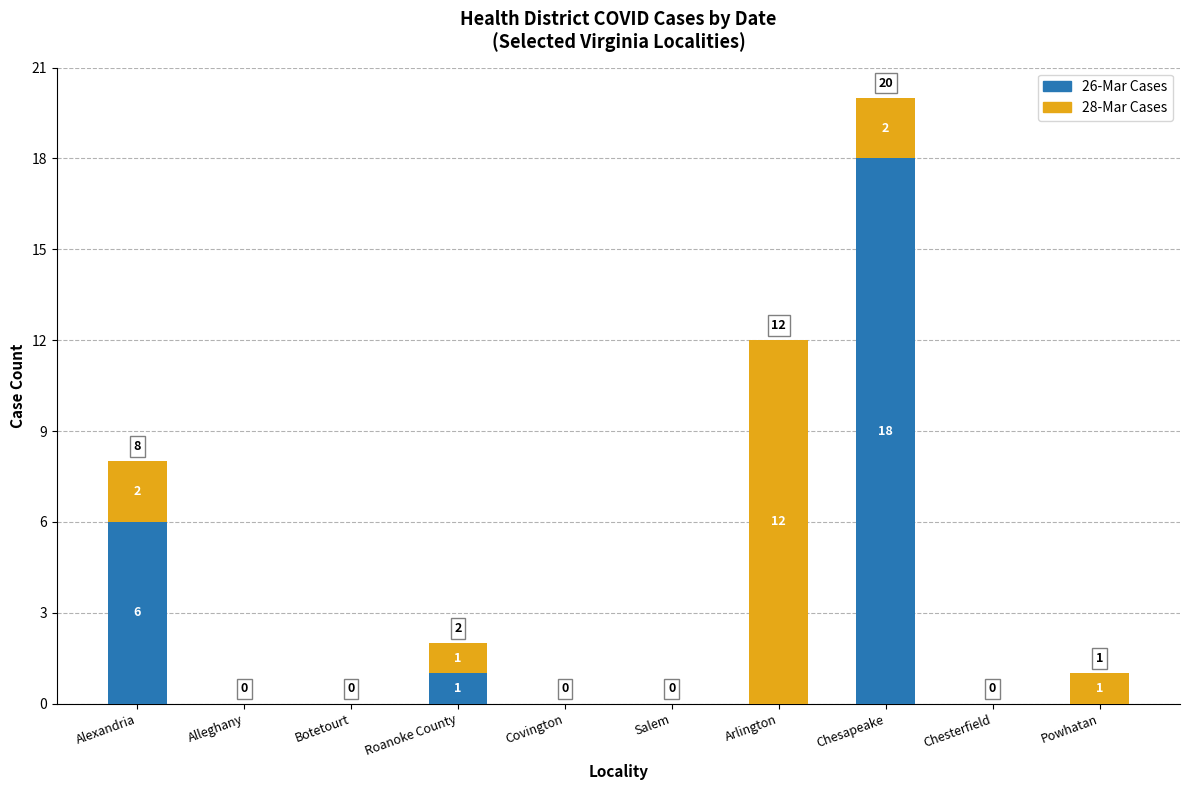

What is the maximum value for 26-Mar Cases?

18